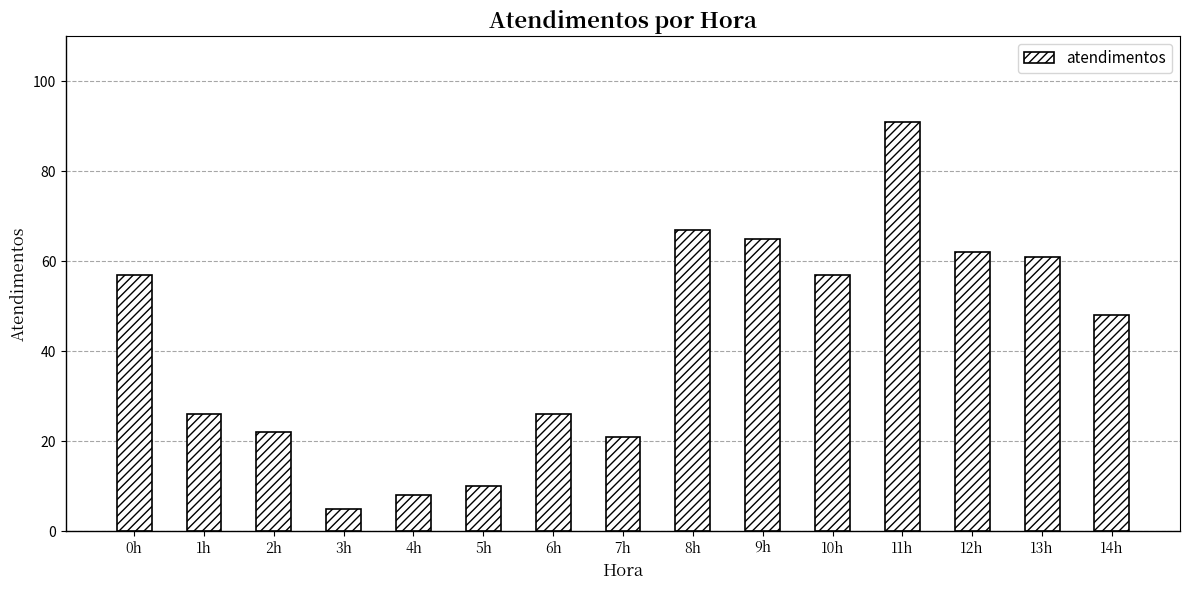

At which label is the value closest to 48?

14h